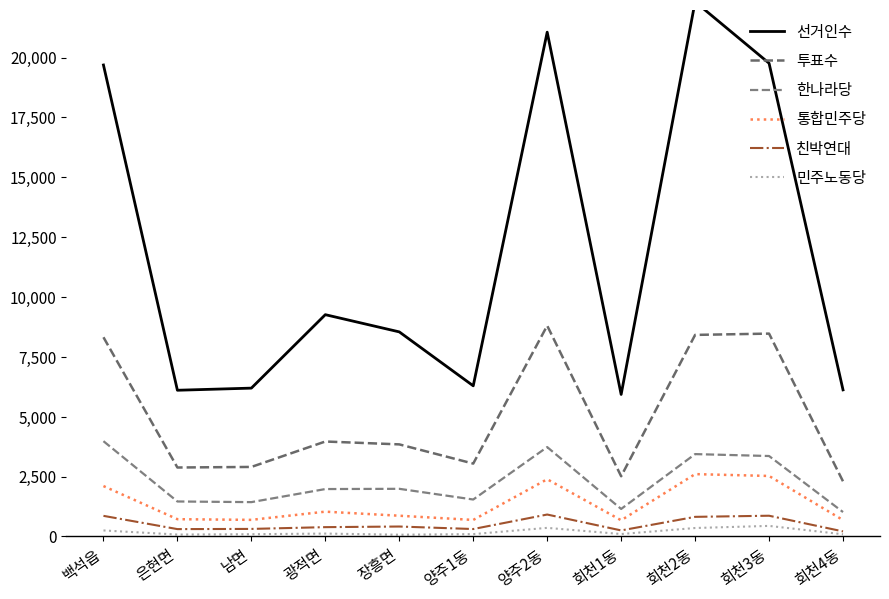

True or false: 한나라당 and 선거인수 intersect in this chart.

False